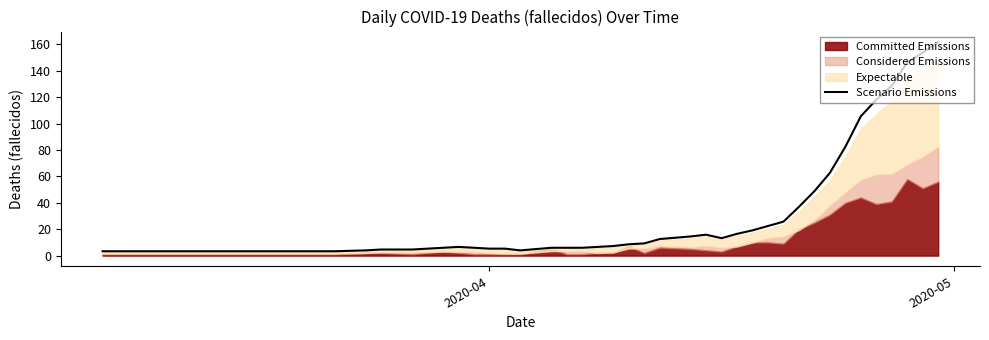

Reading left to right, what are all the values shown in this chart?

3.3	3.3	3.3	3.3	3.3	3.3	4.0	4.6	4.6	5.9	6.6	5.9	5.3	5.3	4.0	5.9	5.9	5.9	6.6	7.3	8.6	9.2	12.5	14.5	15.8	13.2	16.5	19.1	22.4	25.7	37.0	48.8	62.7	82.5	105.6	118.1	128.7	146.5	153.8	161.7